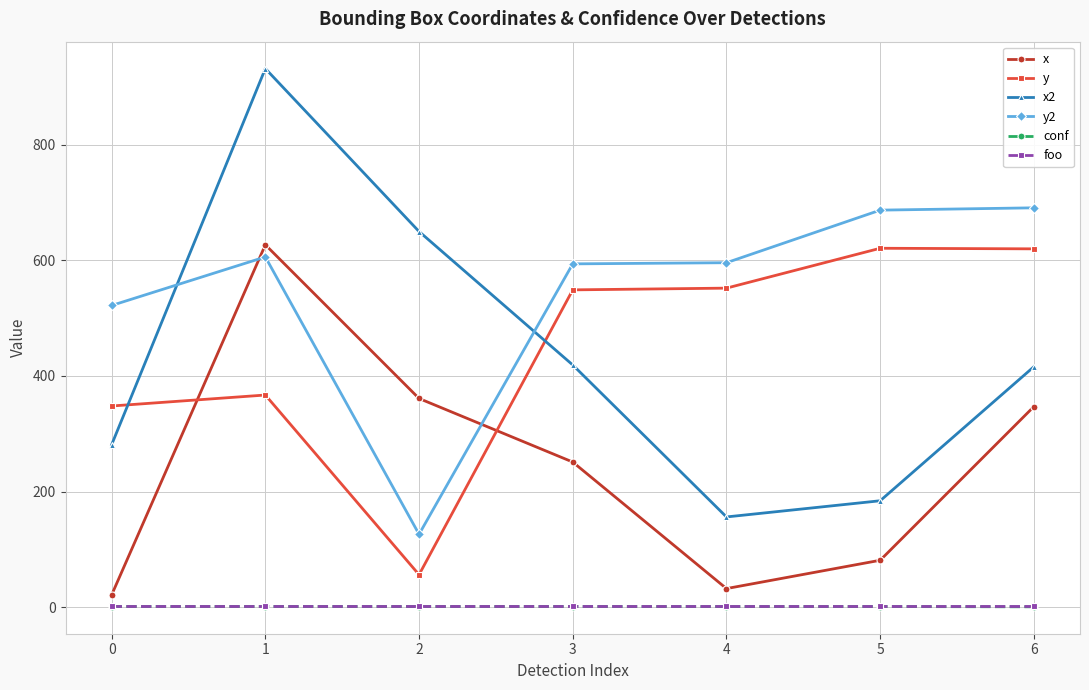

How many interior local peaks does the x series have?

1